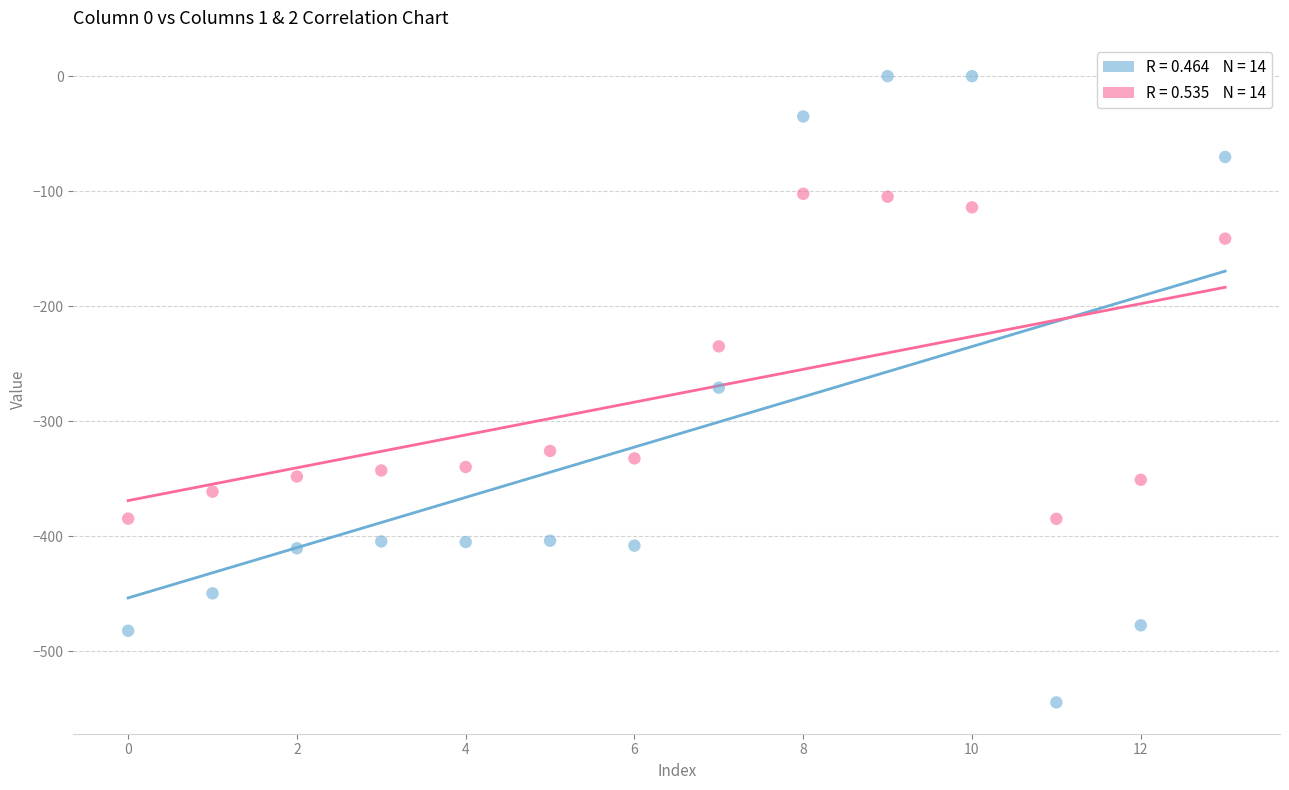

How many points are shown in the scatter plot?

28